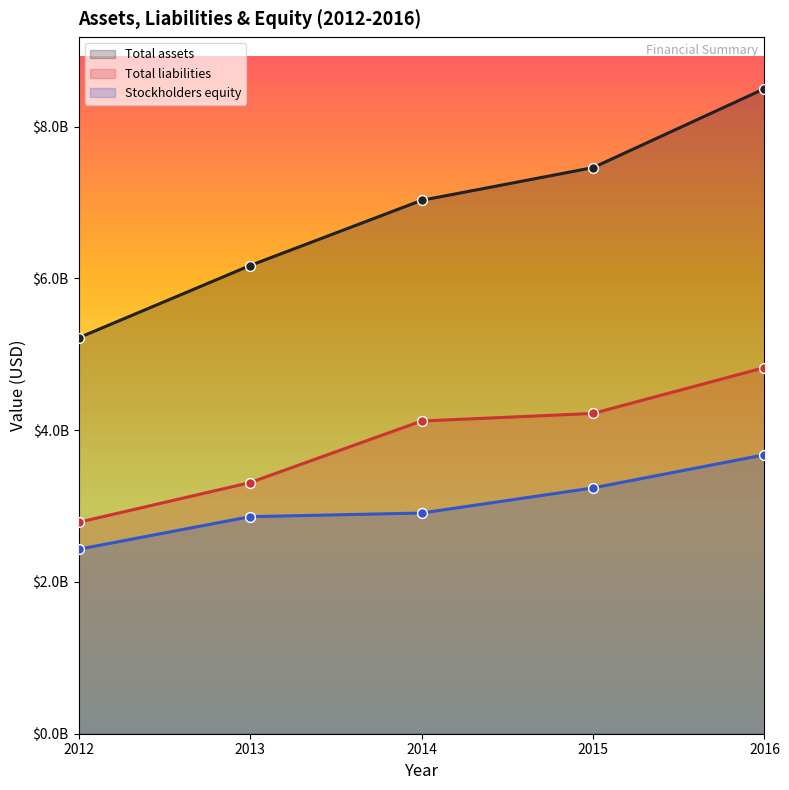

What is the total value across all series at 2015?

14916800000